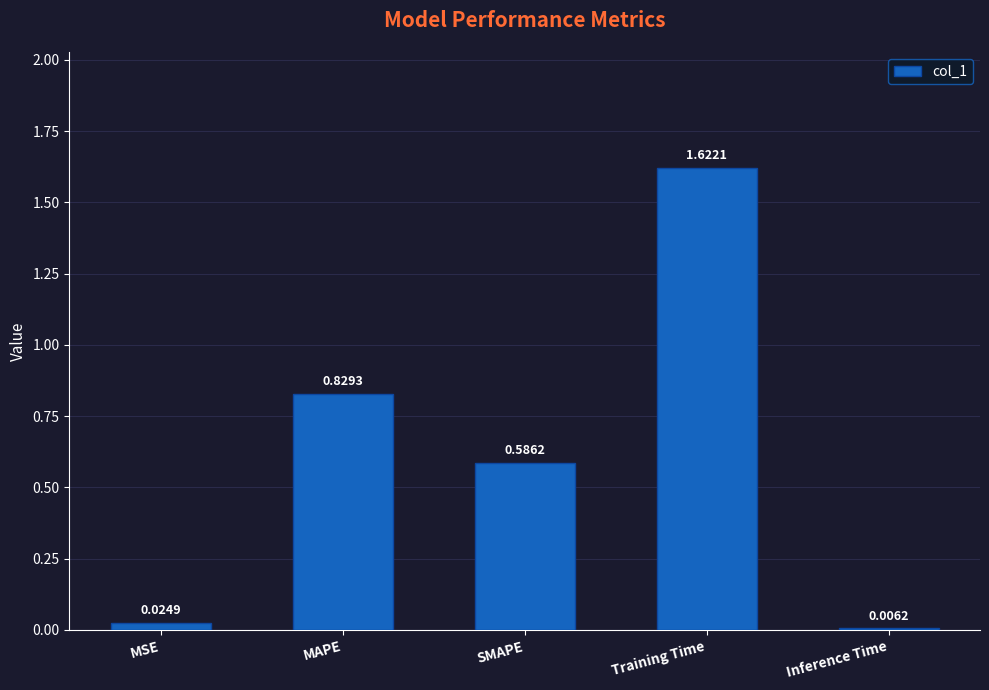

What is the sum of all values?

3.1